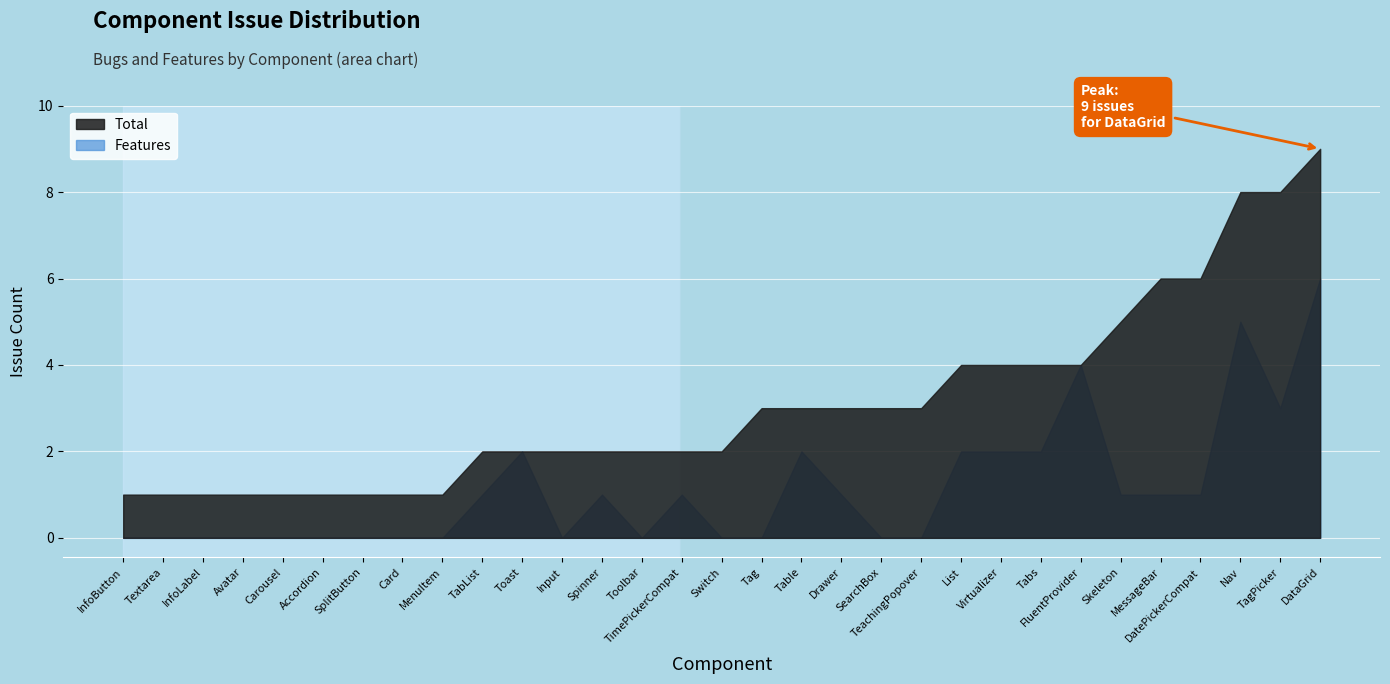

At which label is Total closest to 5?

Skeleton